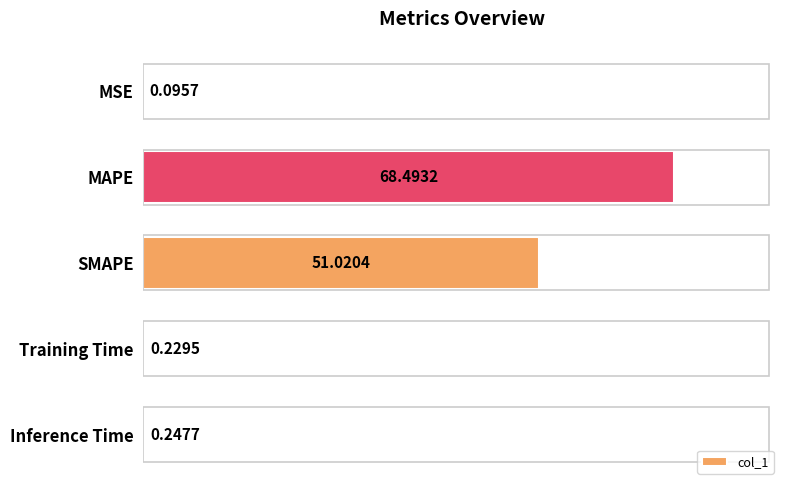

What is the sum of all values?

120.1